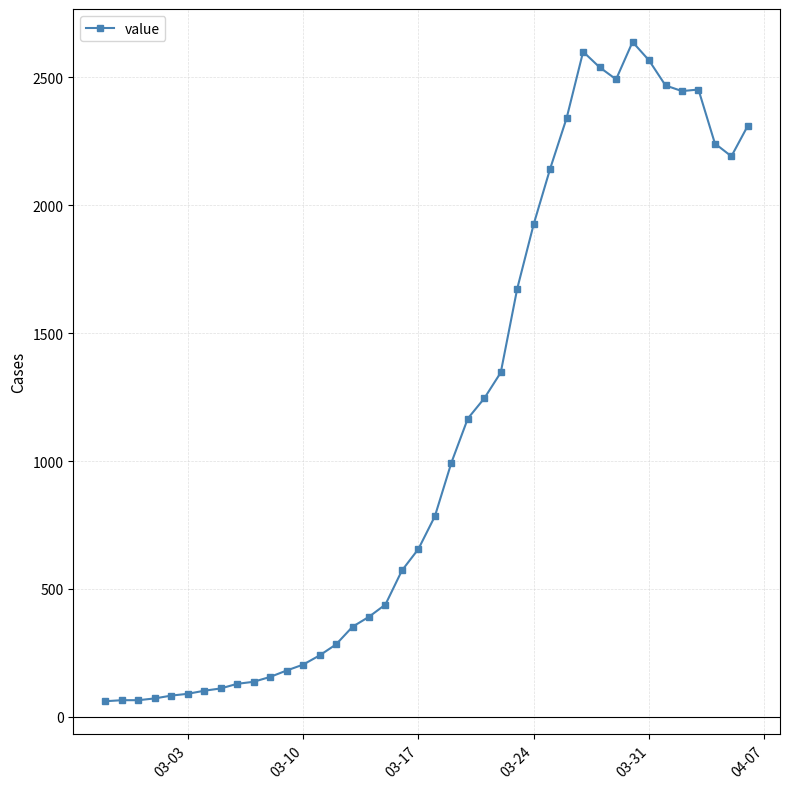

What is the sum of all values?

44951